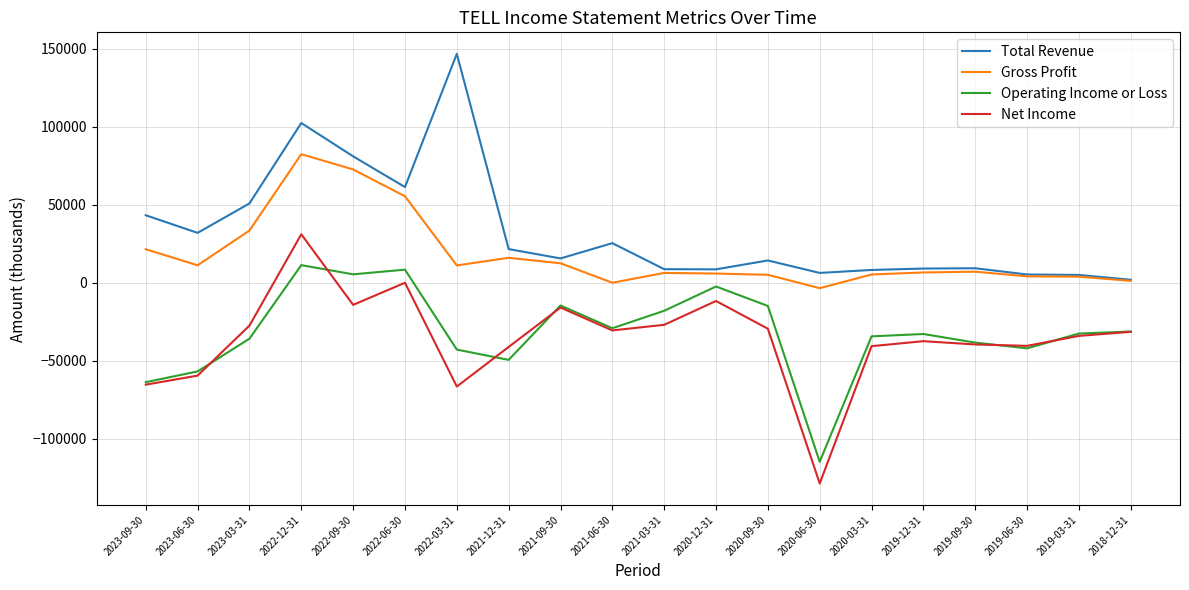

True or false: Operating Income or Loss has more than 0 points higher than both neighbors.

True